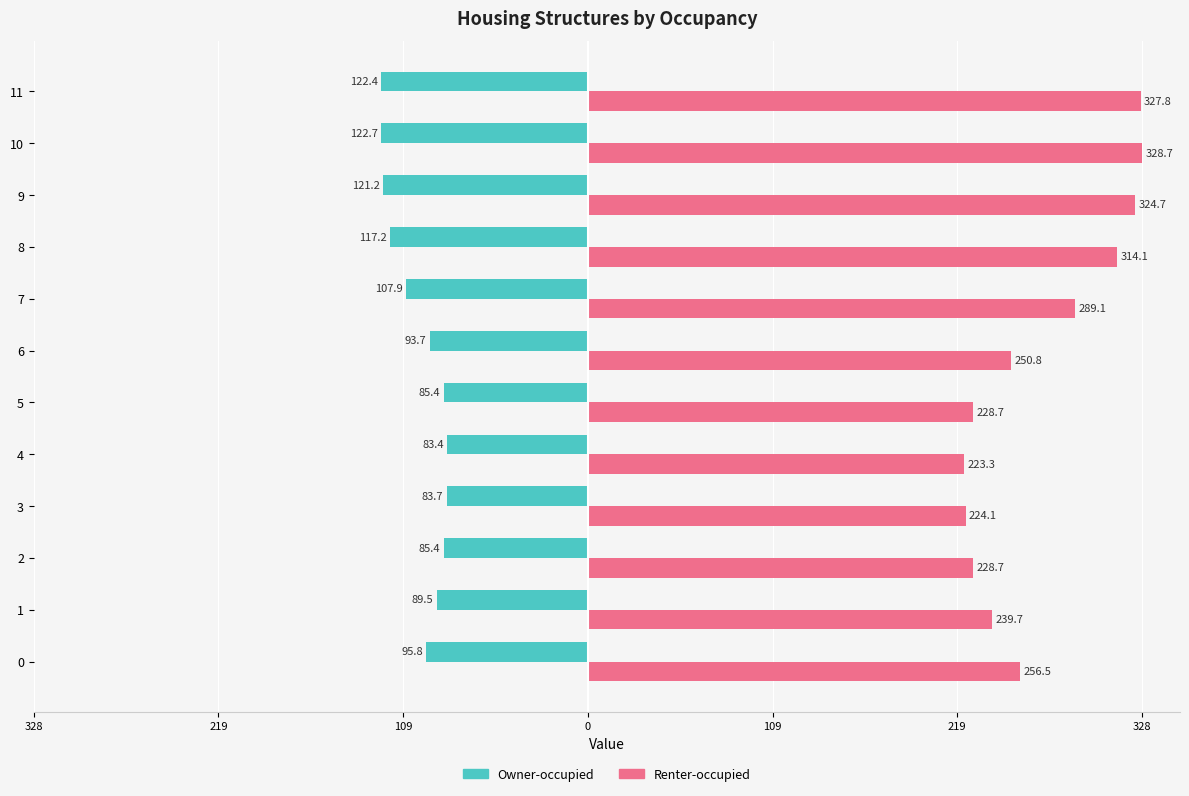

True or false: Renter-occupied has a value of 327.8 at 11.

True